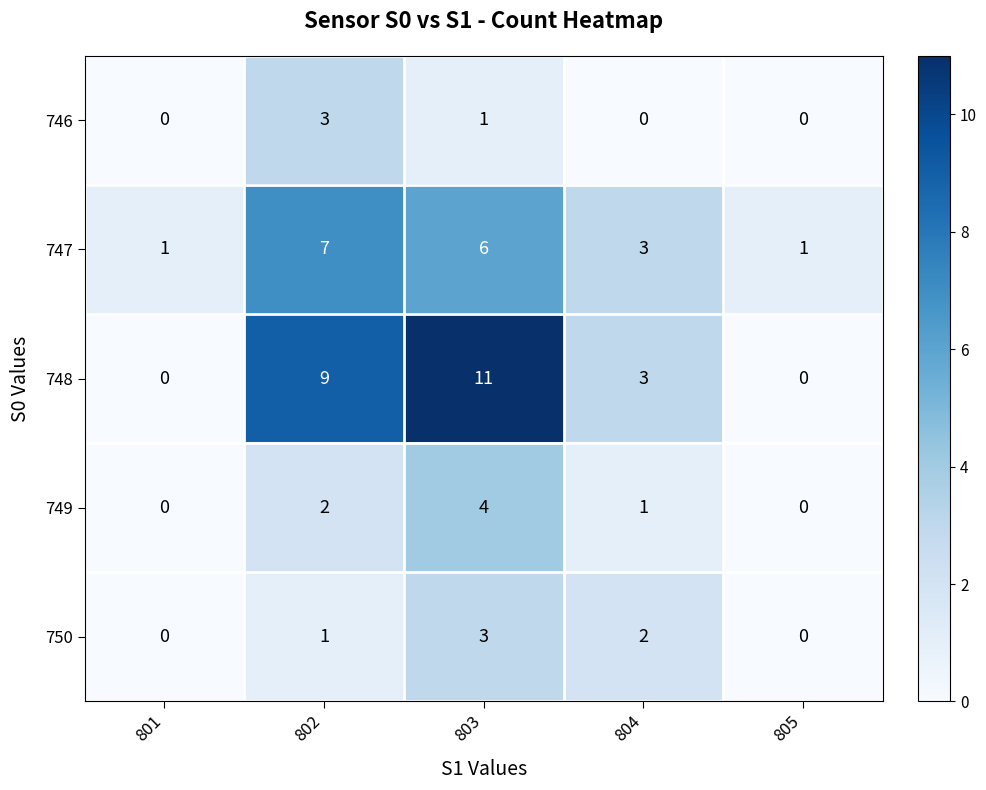

What is the difference between the maximum and minimum values in the 750 series?

3